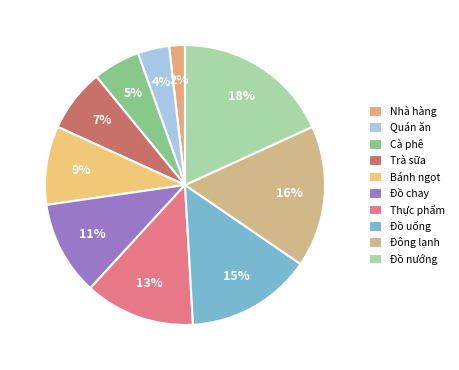

Rank the categories by value from lowest to highest.

Nhà hàng, Quán ăn, Cà phê, Trà sữa, Bánh ngọt, Đồ chay, Thực phẩm, Đồ uống, Đông lạnh, Đồ nướng